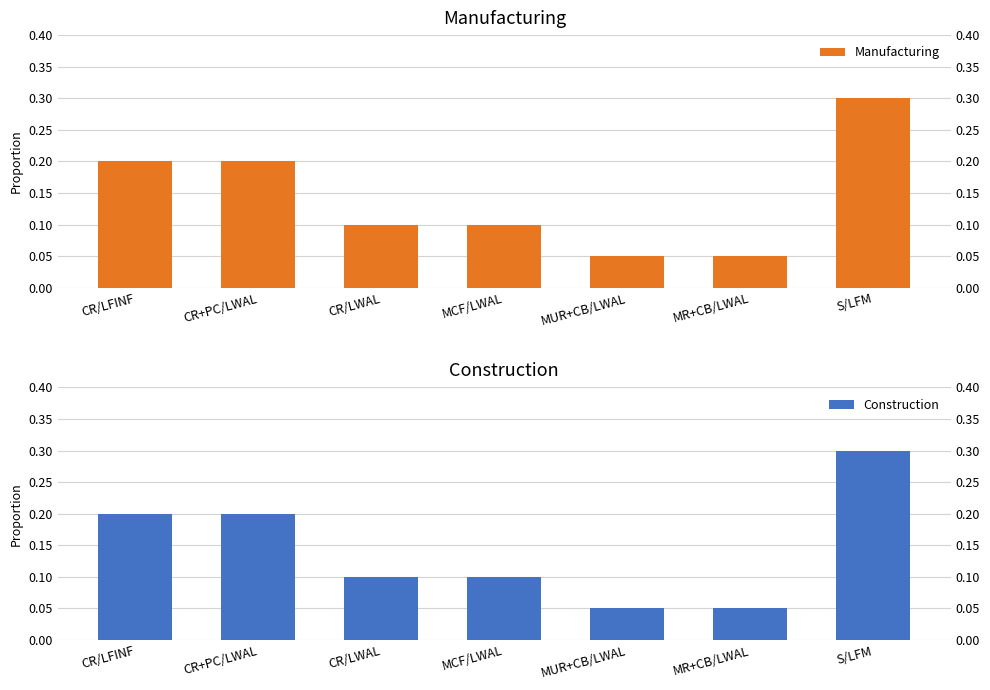

Count the number of data series in this chart.

2